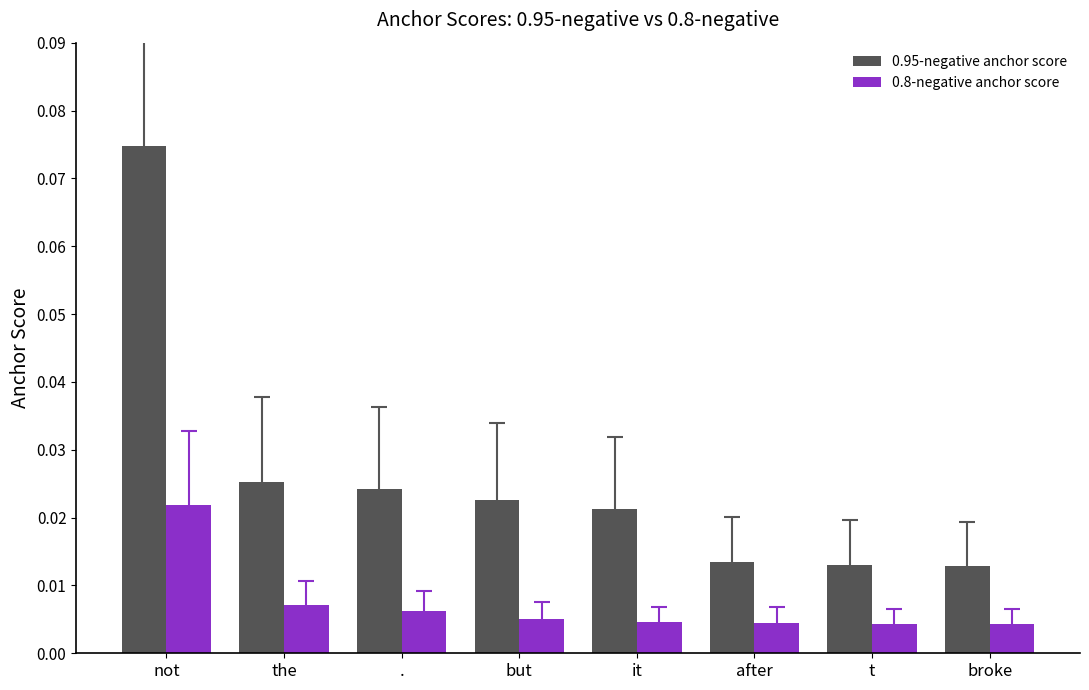

Which series changed the most between not and but?

0.95-negative anchor score